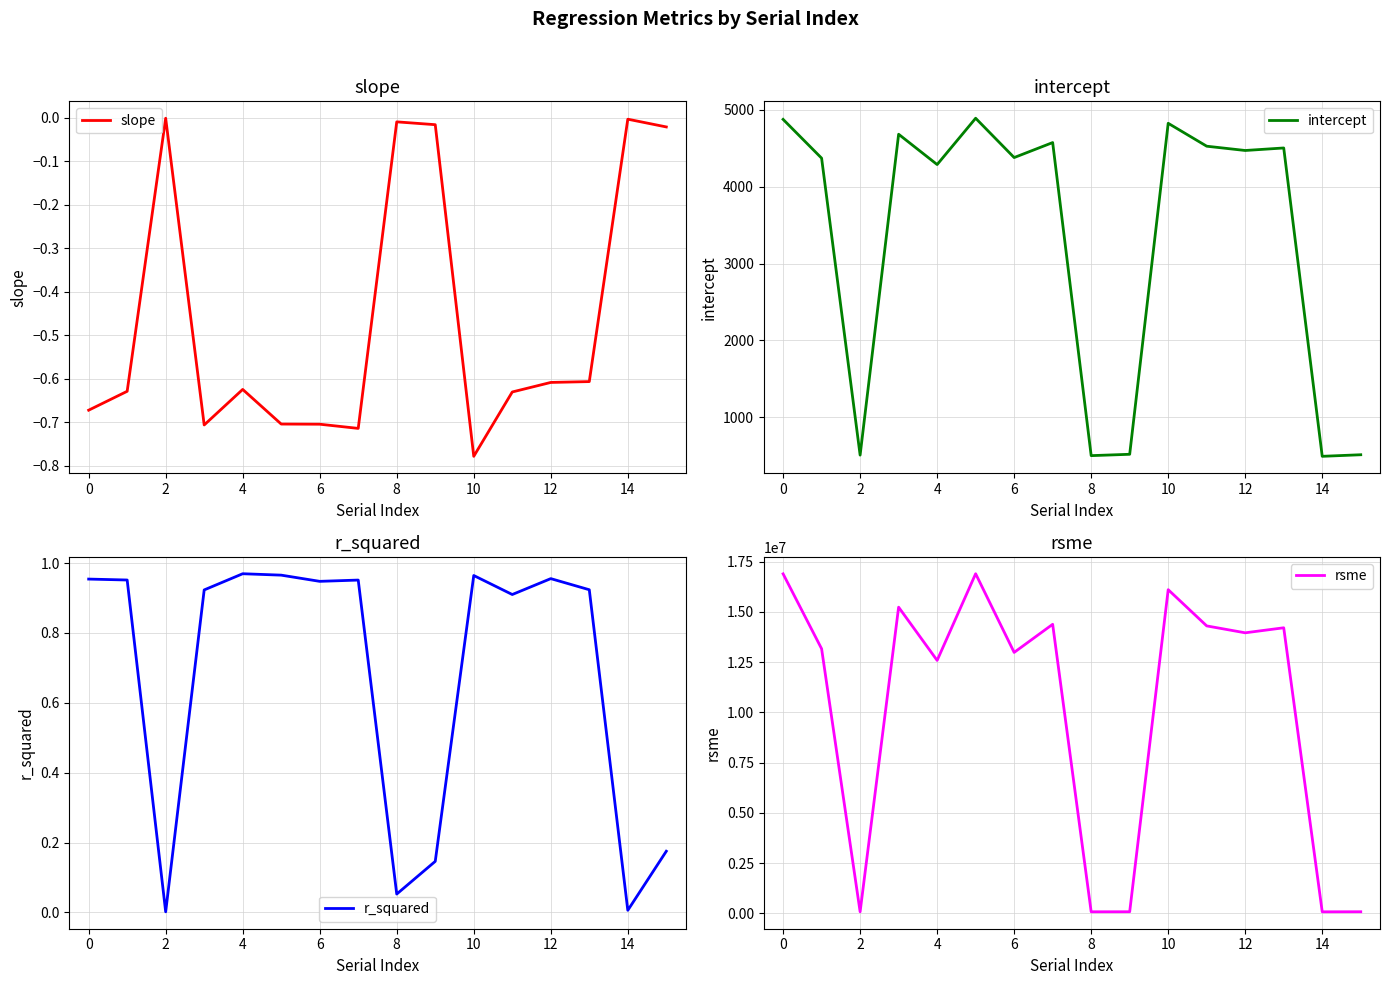

Which category has the lowest value in the slope series?

10